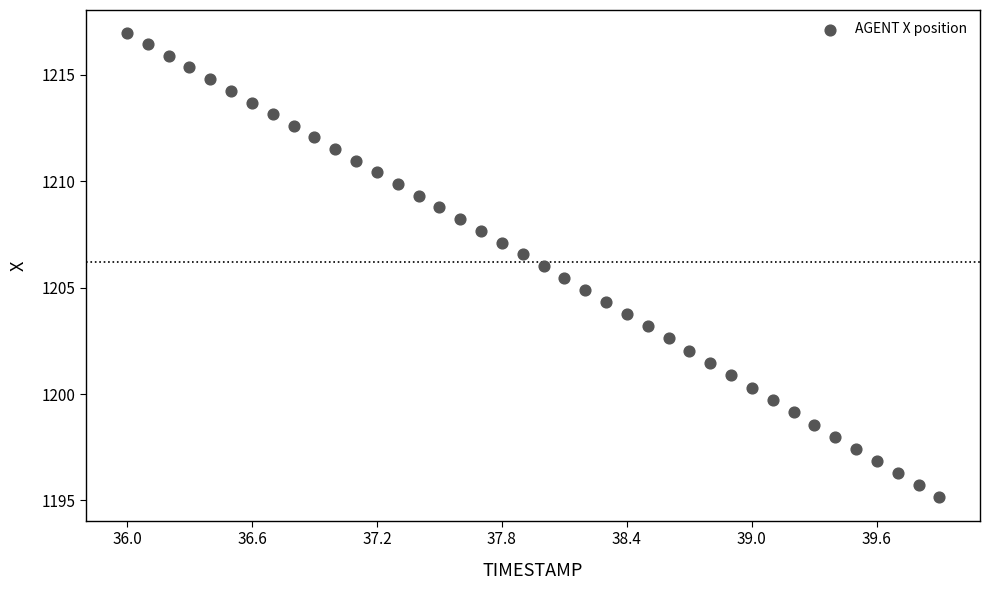

What is the range of X values (max minus min)?

3.9